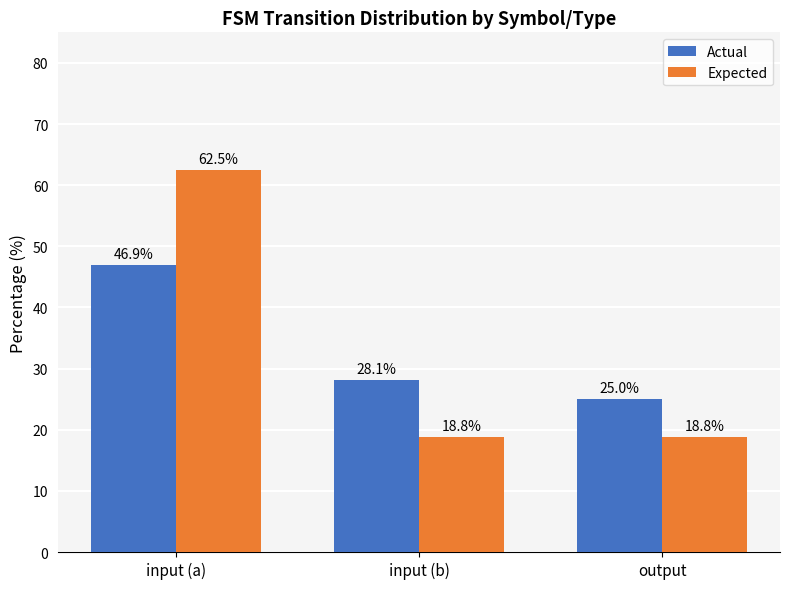

Where is Actual nearest to the value 35?

input (b)